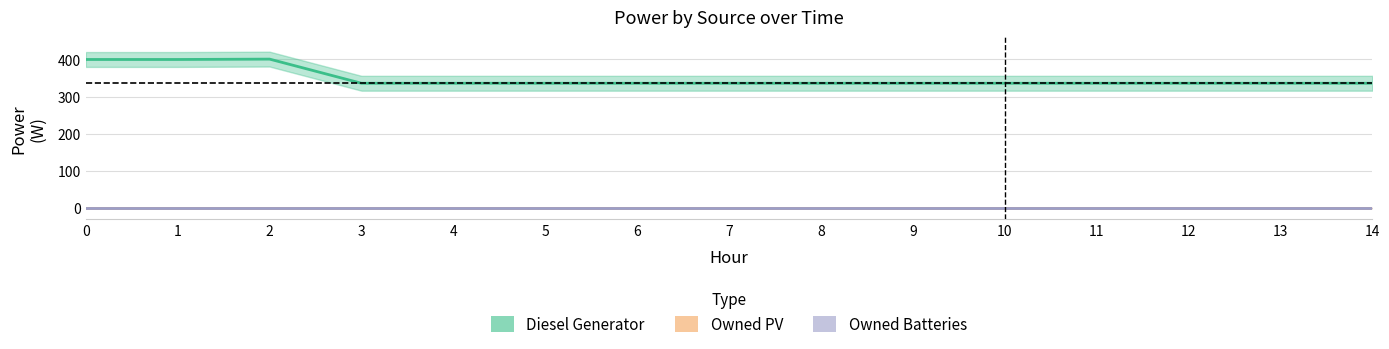

The value of Diesel Generator at 14 is 336. True or false?

True